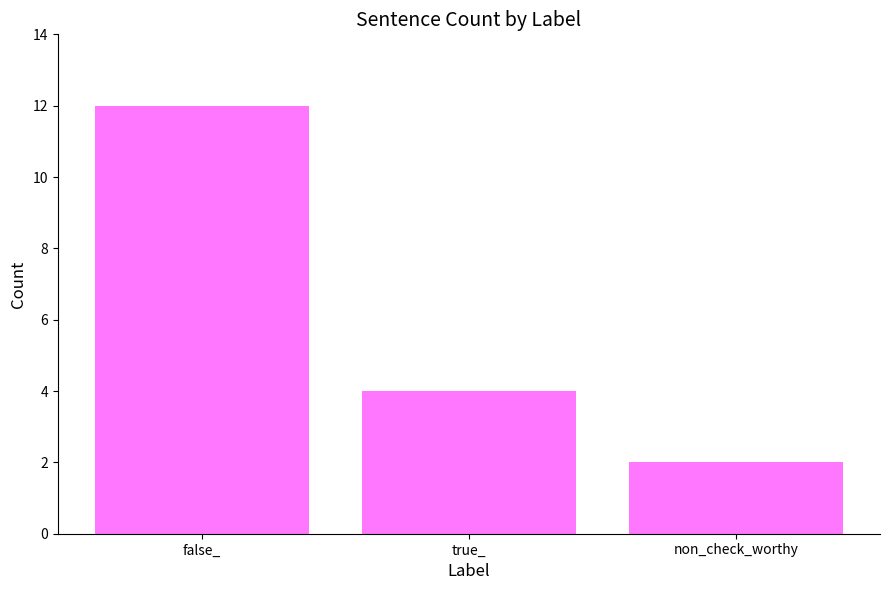

List the labels in order of value, smallest first.

non_check_worthy, true_, false_